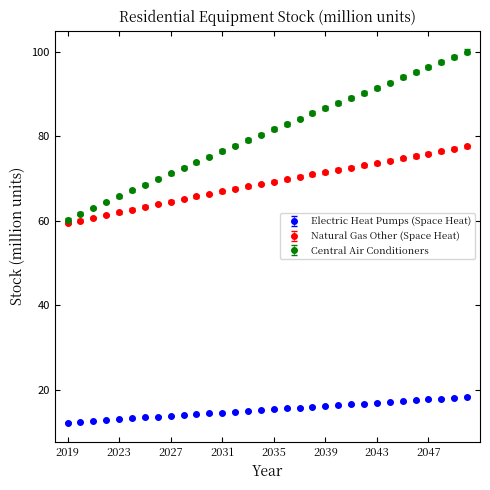

At how many categories does at least one series exceed 33?

32